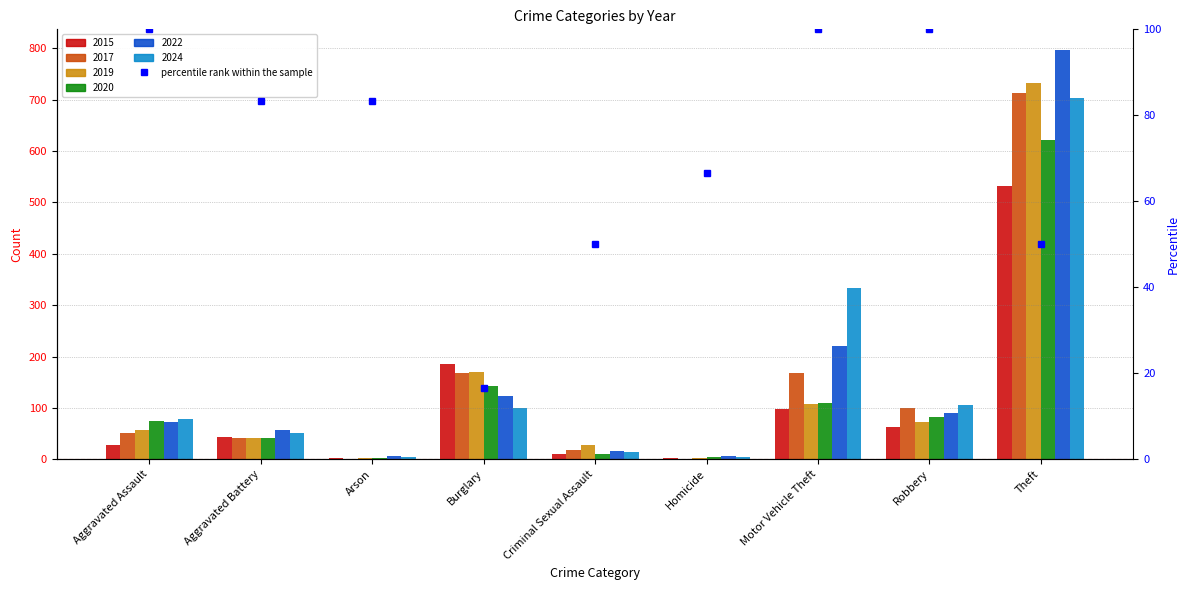

What are all the series names shown in the legend?

2015, 2017, 2019, 2020, 2022, 2024